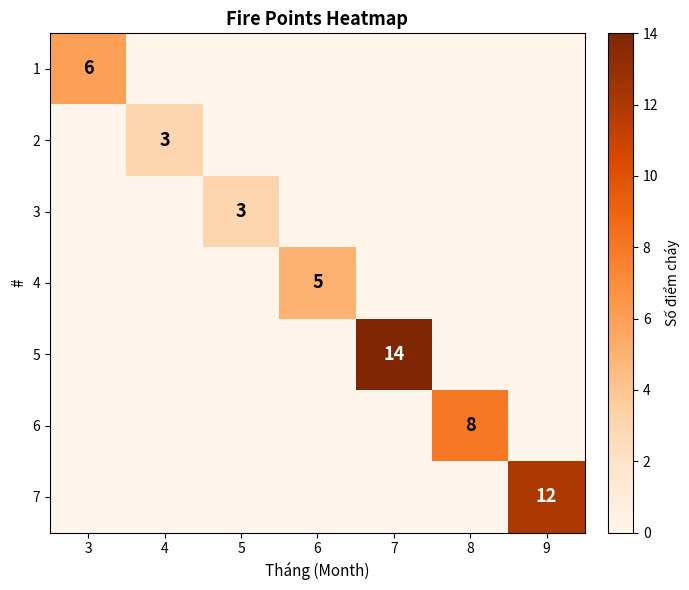

True or false: 4 has a value of 5 at 6.

True